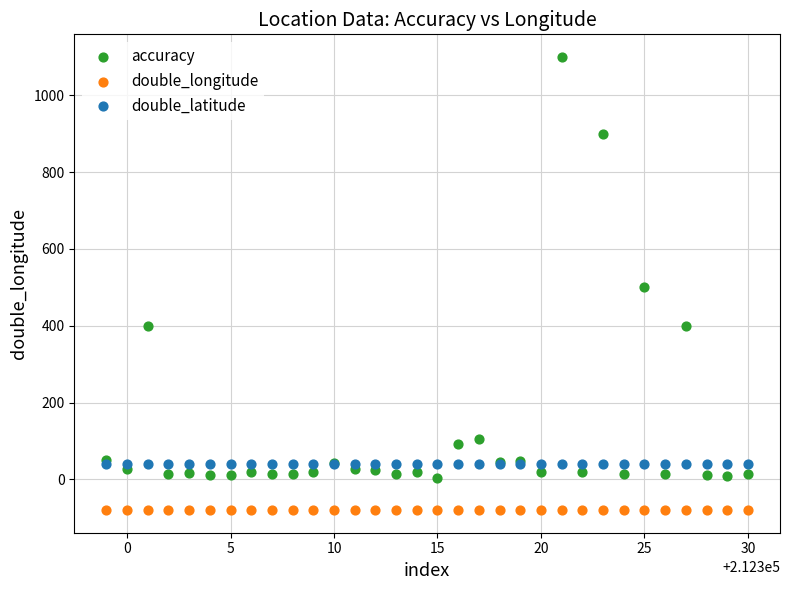

In the accuracy series, what Y value is closest to 552?

500.0